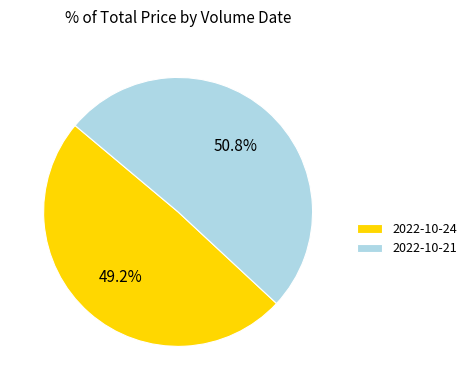

Rank the categories by value from lowest to highest.

2022-10-24, 2022-10-21